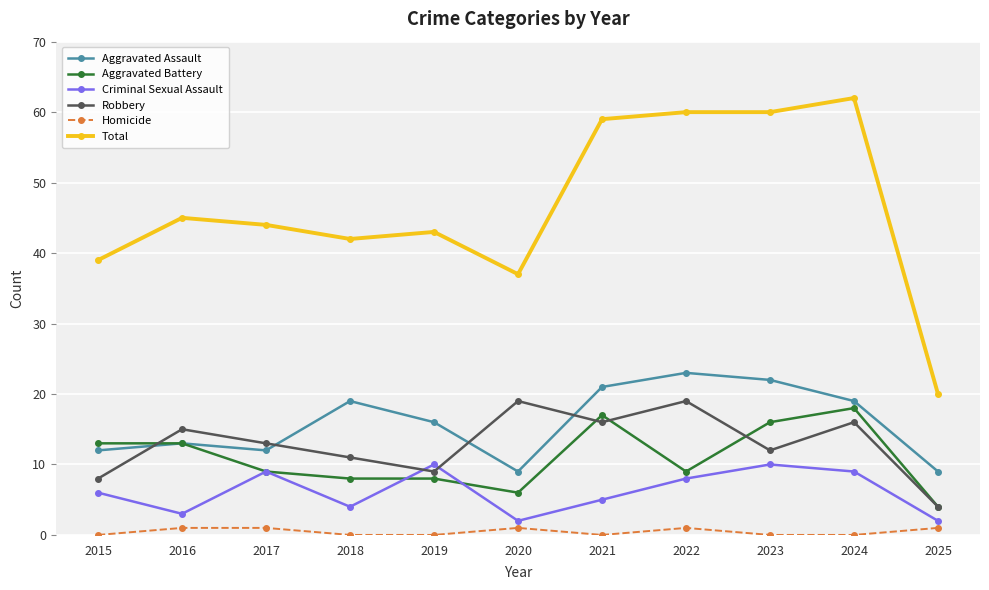

How many interior local peaks does the Robbery series have?

4